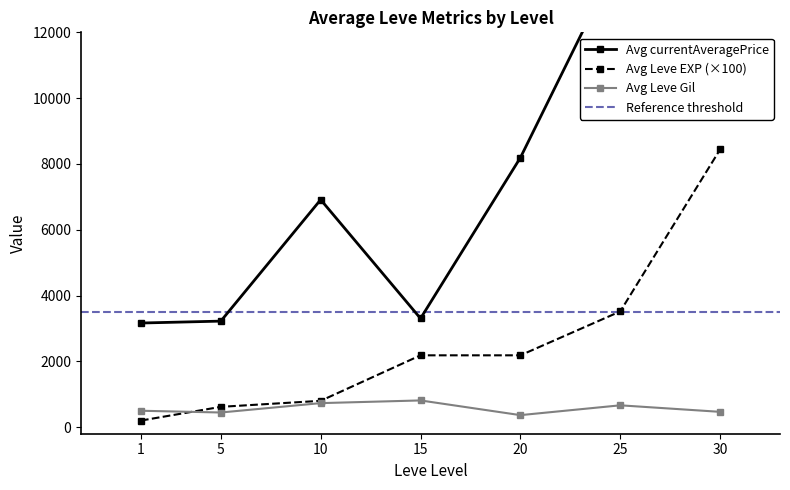

Does the chart display data point markers on the line(s)?

Yes